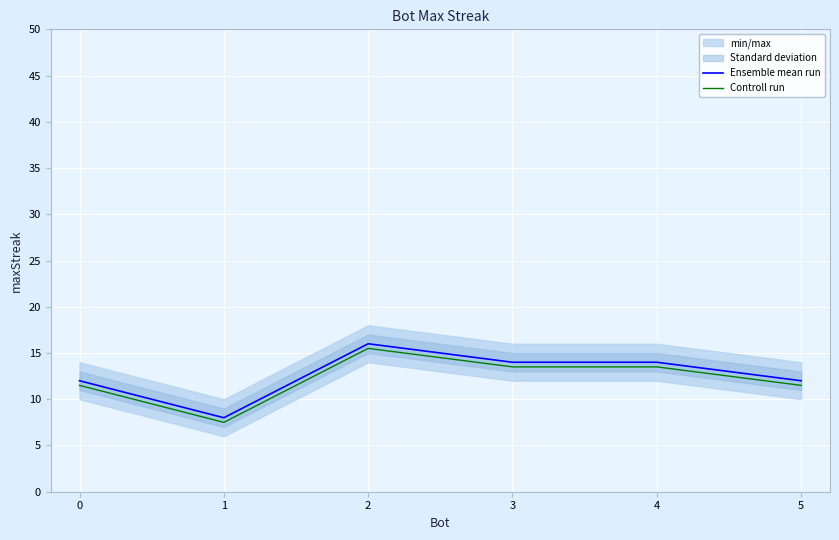

True or false: Controll run and Ensemble mean run cross at least once.

False